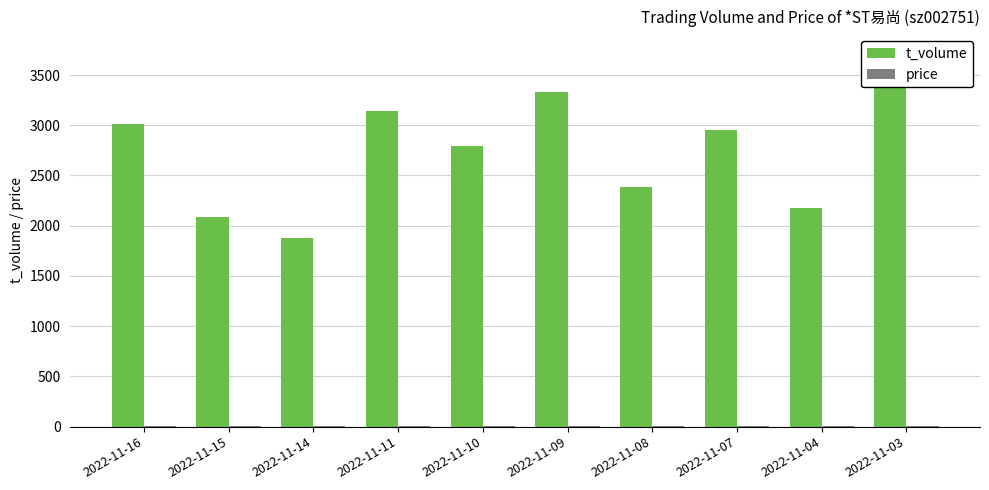

What are all the series names shown in the legend?

t_volume, price